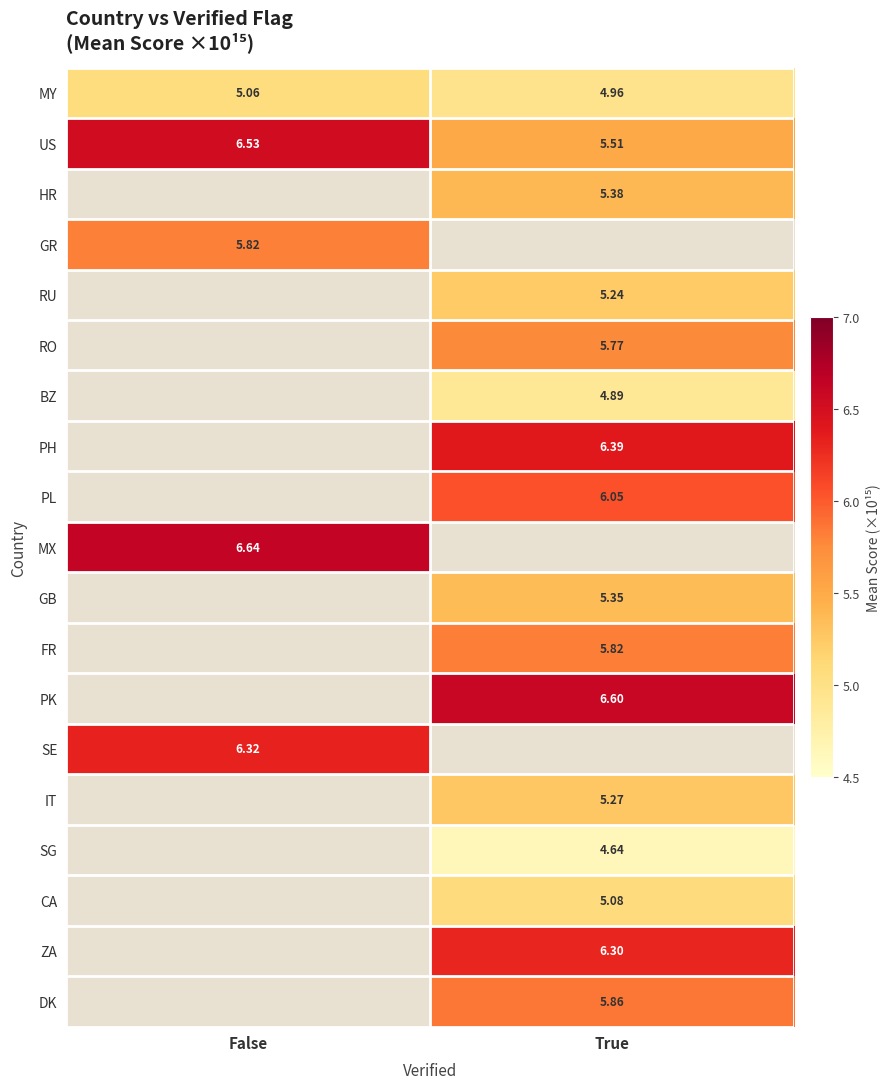

Rank the categories by GB value from lowest to highest.

False, True